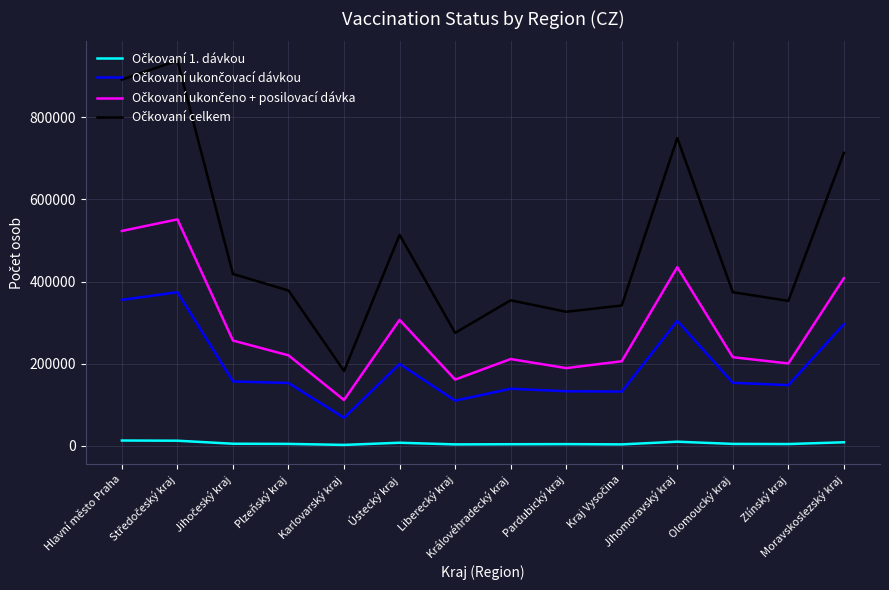

True or false: Očkovaní 1. dávkou and Očkovaní celkem intersect in this chart.

False